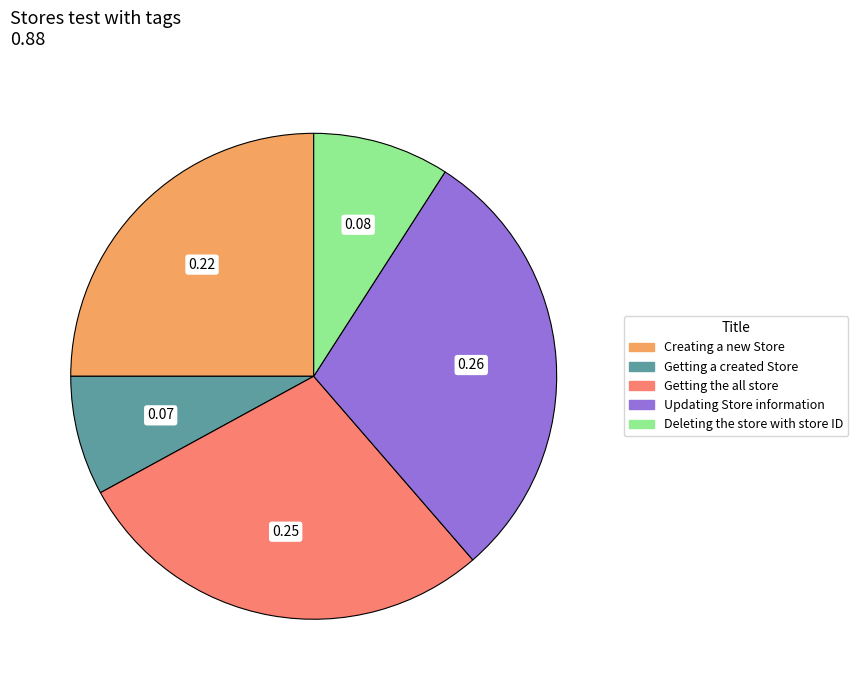

Combined, do Getting a created Store and Updating Store information account for over 50%?

No